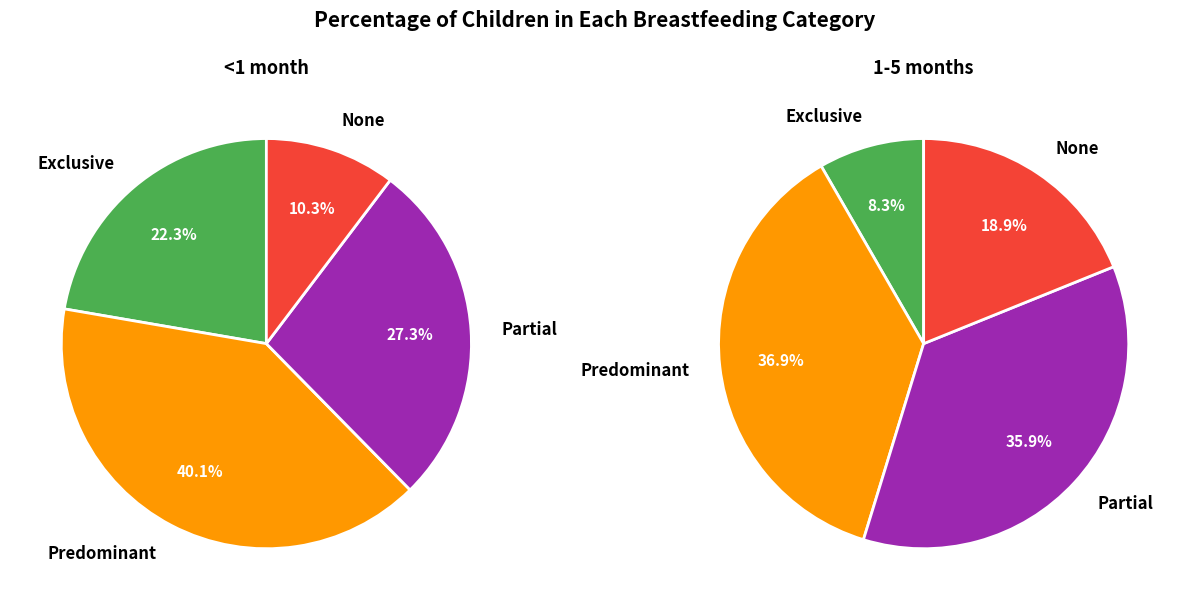

Does Exclusive account for over 50% of the chart?

No